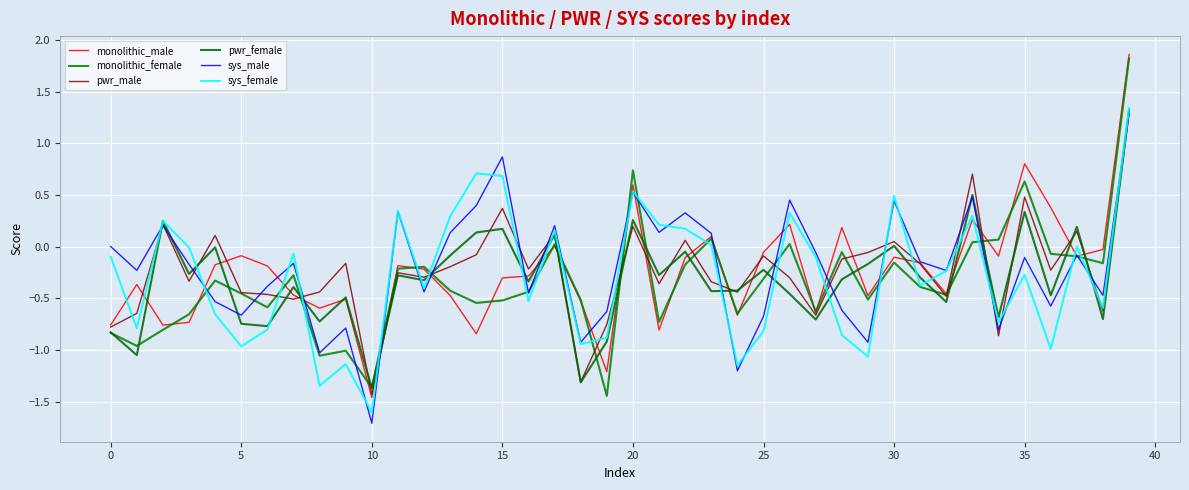

Does the chart have visible grid lines?

Yes